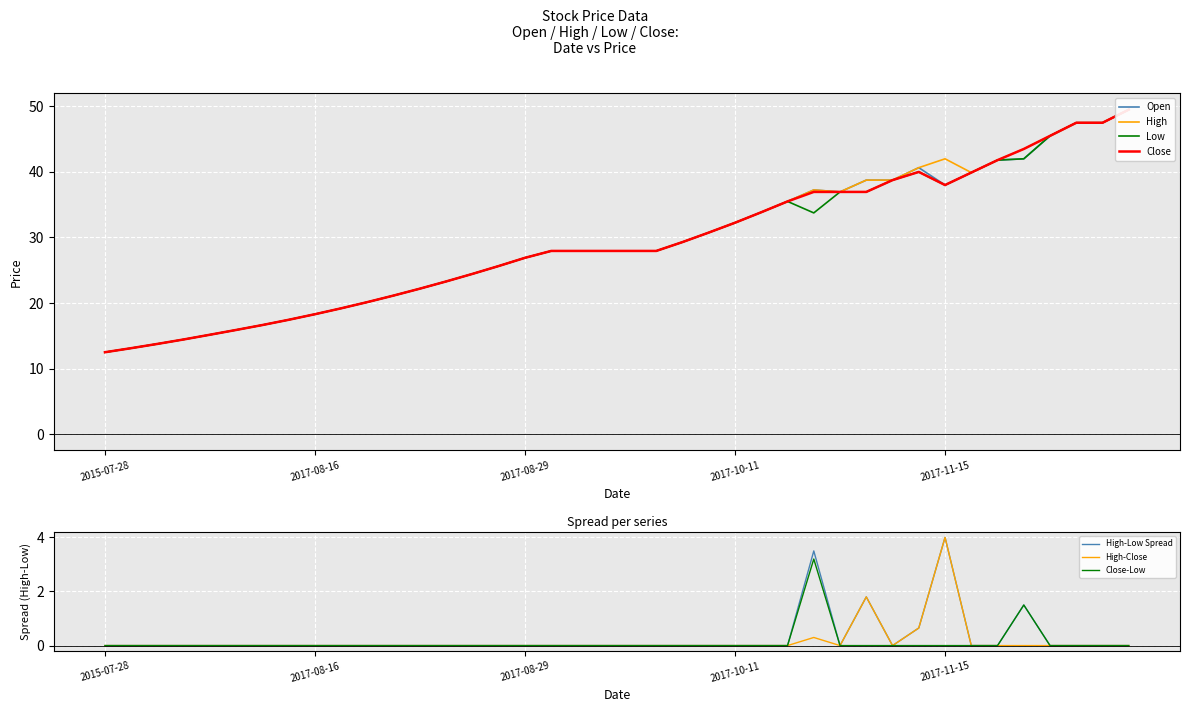

What is the approximate value of low at 2017-03-28?

15.2